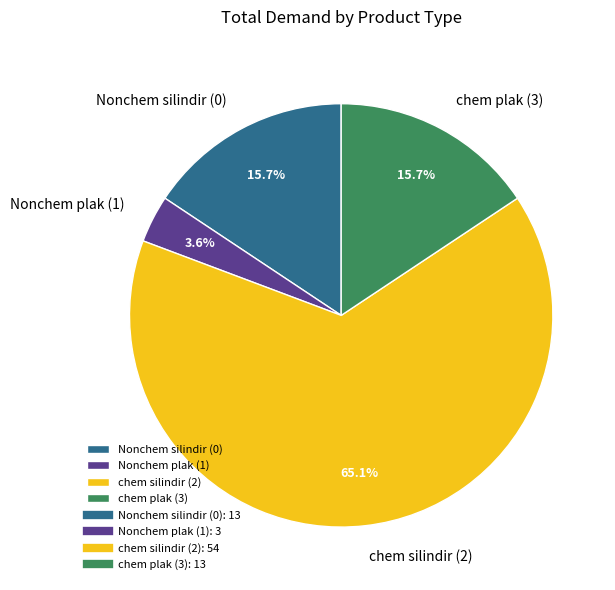

Which slice represents more than half of the pie?

chem silindir (2)